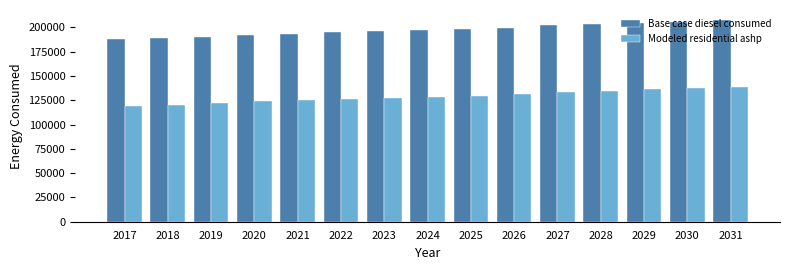

What is the difference between the highest and lowest values at 2021?

68612.7